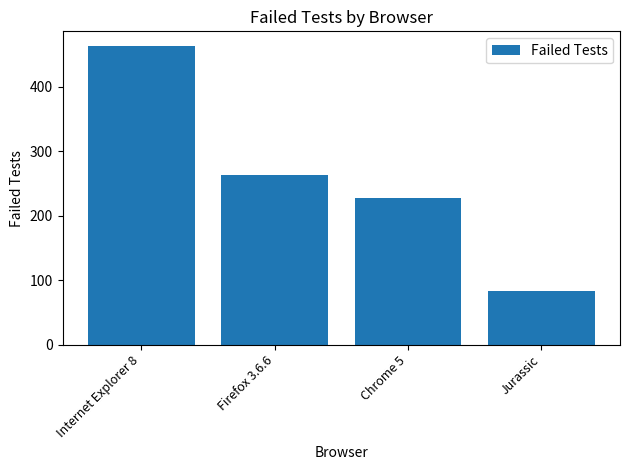

Which label corresponds to the smallest value in the chart?

Jurassic